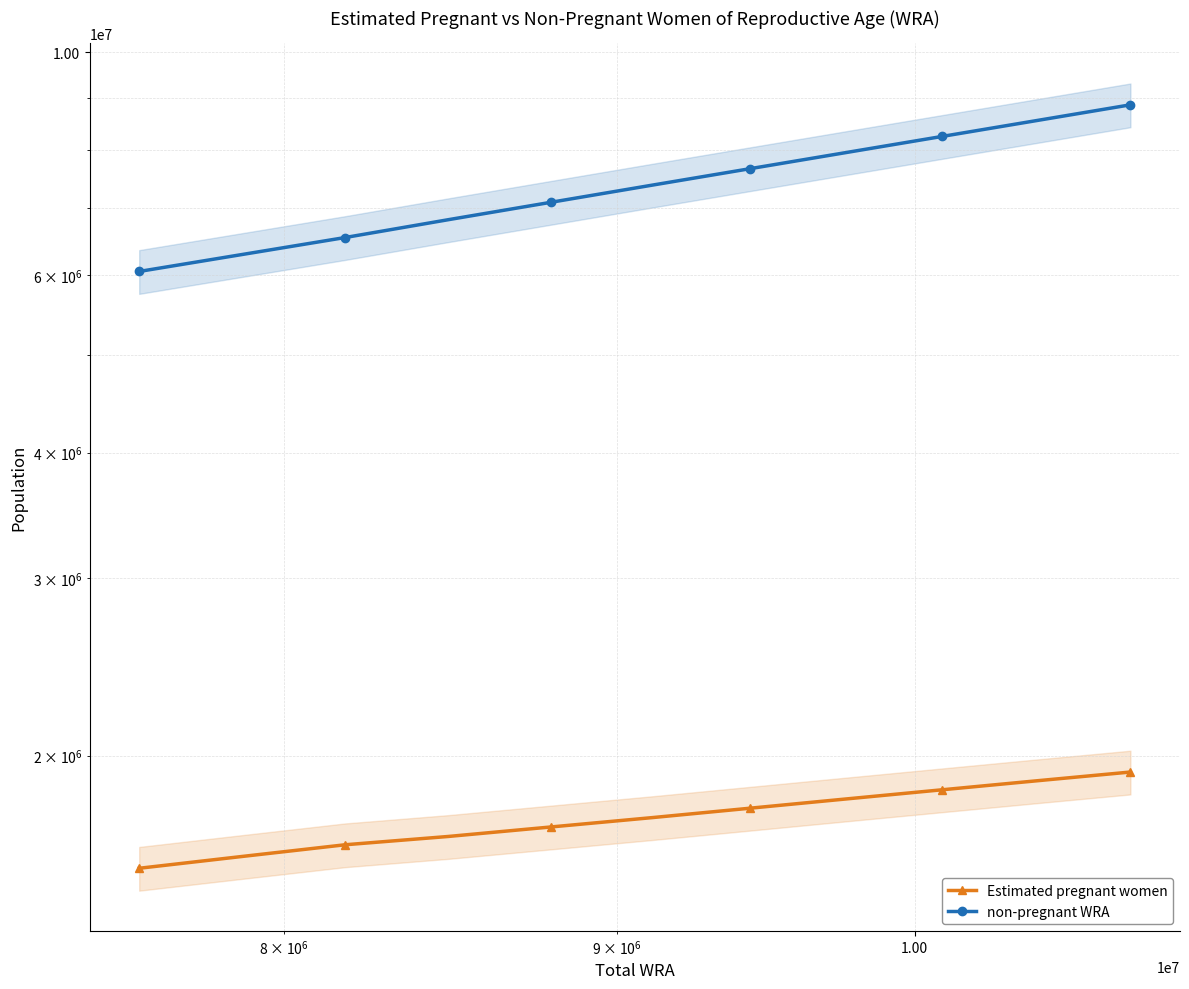

Does the chart have visible grid lines?

Yes